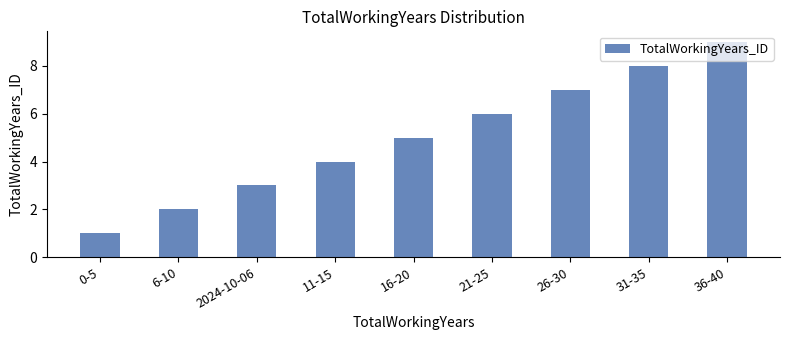

List the labels in order of value, largest first.

36-40, 31-35, 26-30, 21-25, 16-20, 11-15, 2024-10-06, 6-10, 0-5